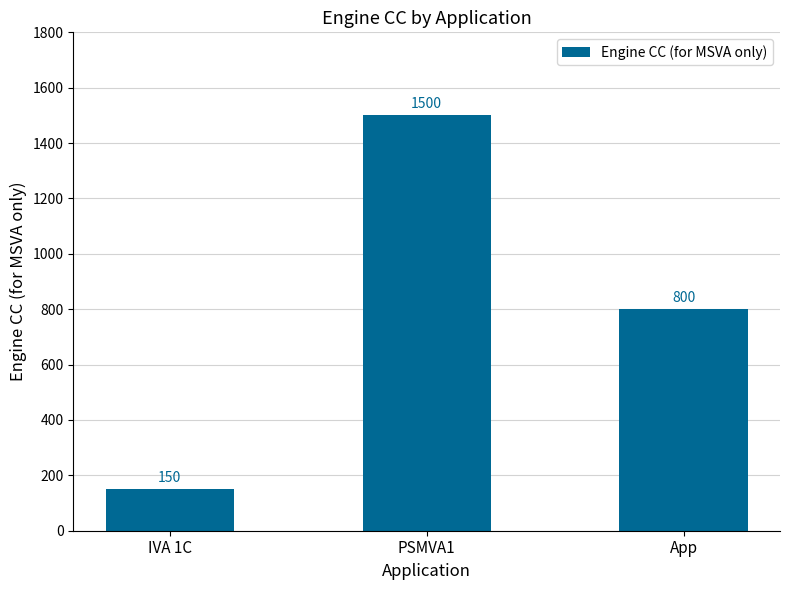

How many bars are there in total?

3